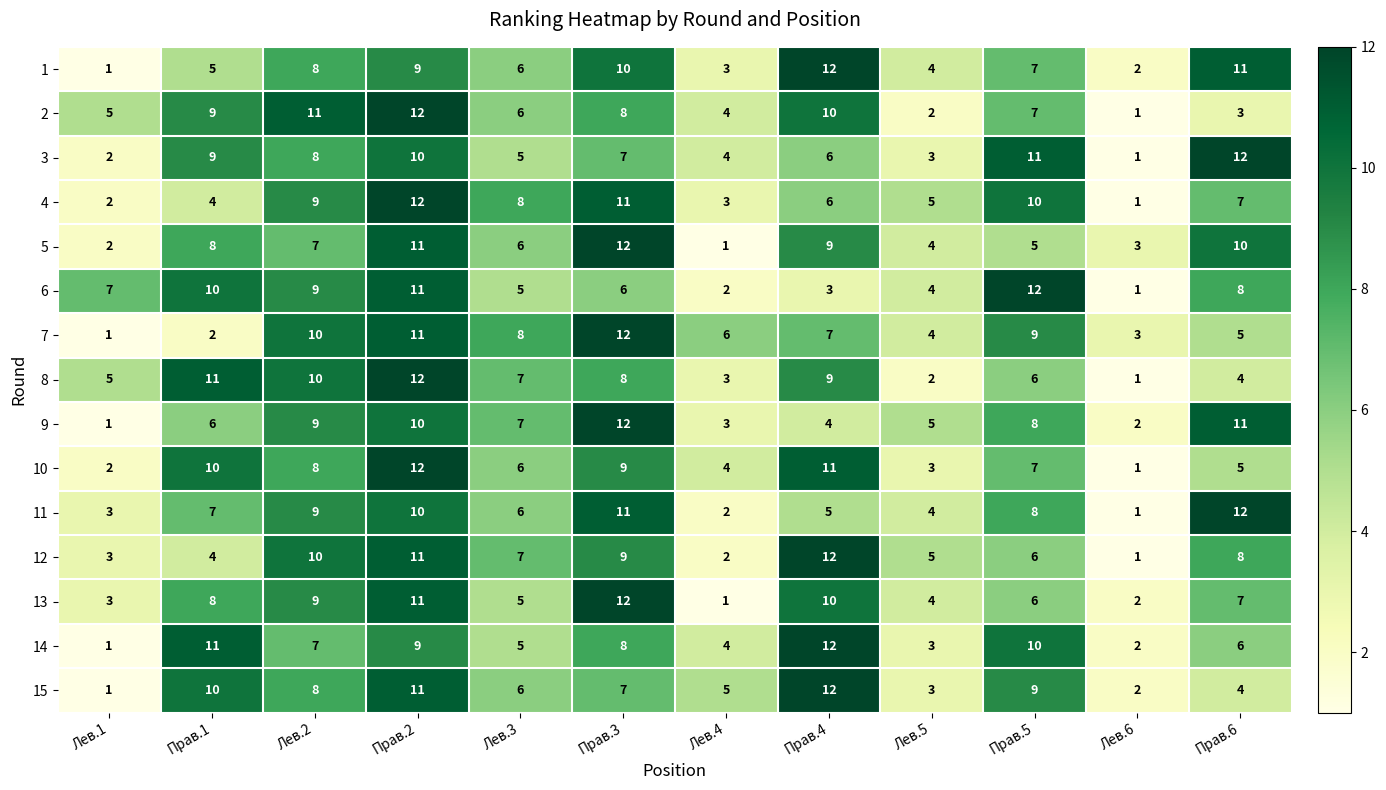

List the labels in order of 9 value, largest first.

Прав.3, Прав.6, Прав.2, Лев.2, Прав.5, Лев.3, Прав.1, Лев.5, Прав.4, Лев.4, Лев.6, Лев.1